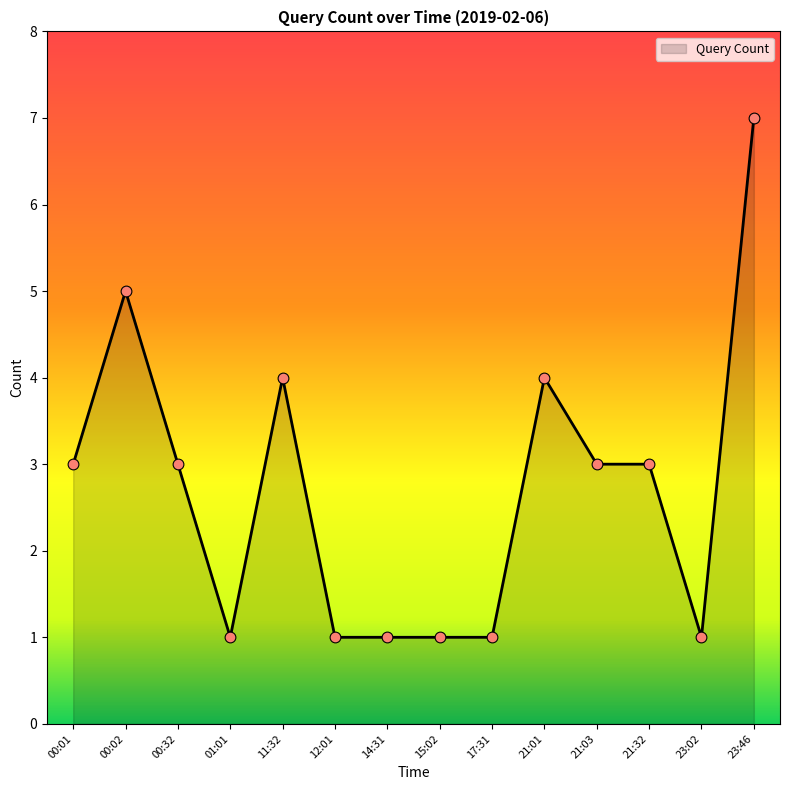

Between 23:46 and 15:02, which is larger?

23:46